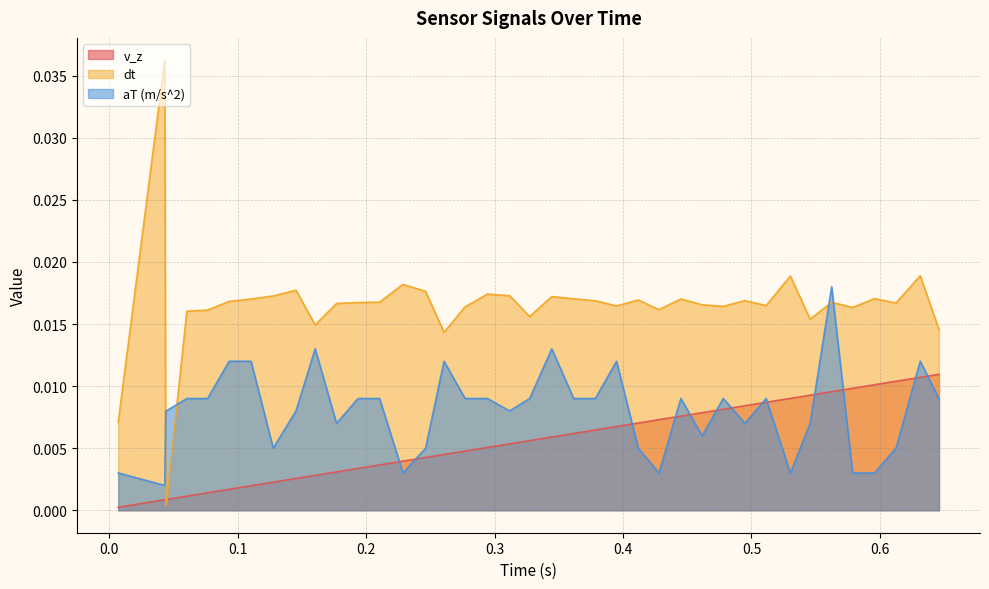

At which category does dt reach its first local valley?

0.04448